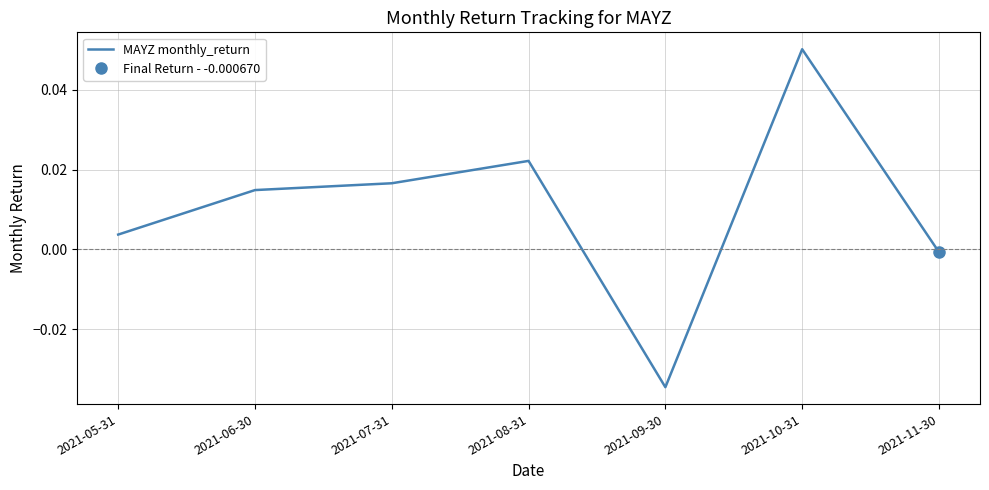

The value at 2021-06-30 is 0.0. True or false?

True